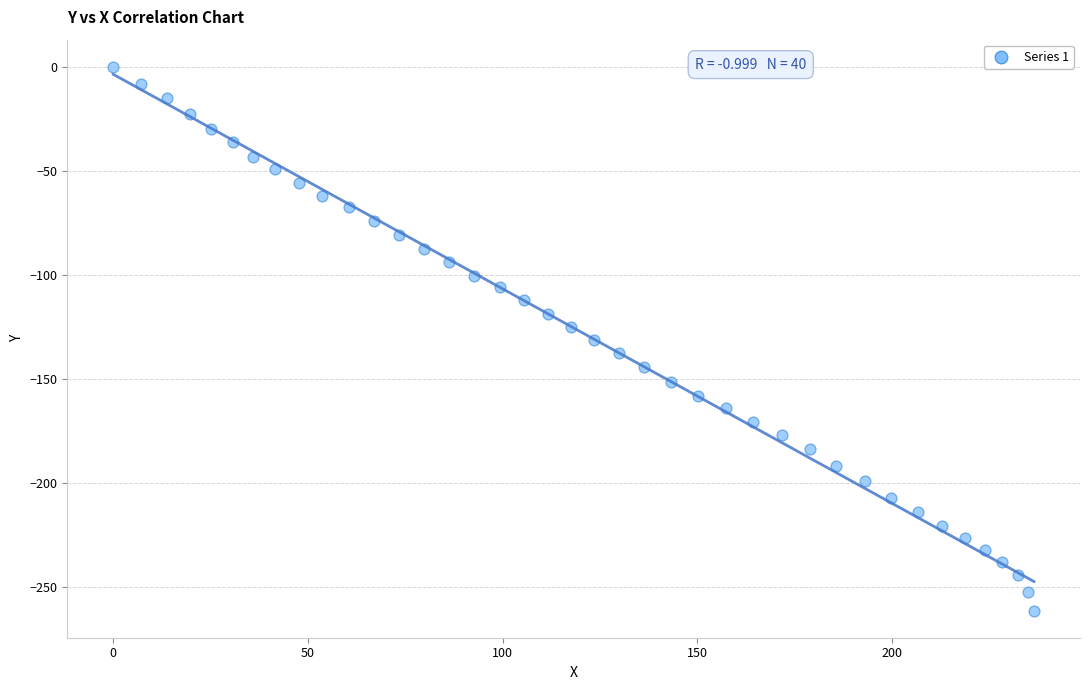

What is the range of Y values (max minus min)?

261.2